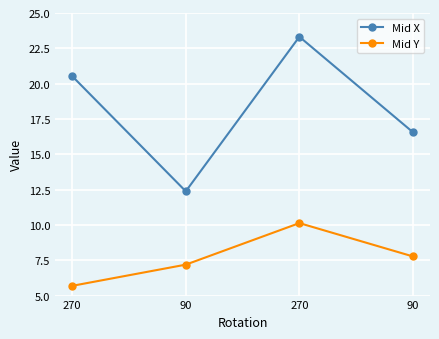

How many data points does each series have?

4